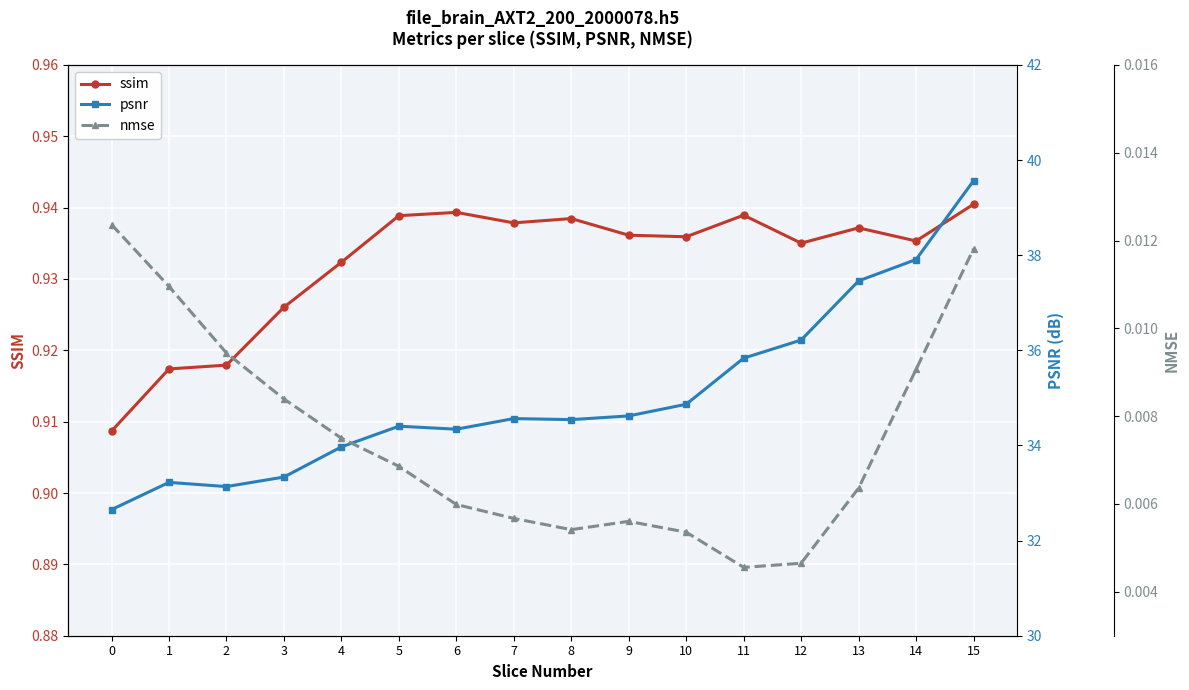

At which category is the sum across all series the highest?

15